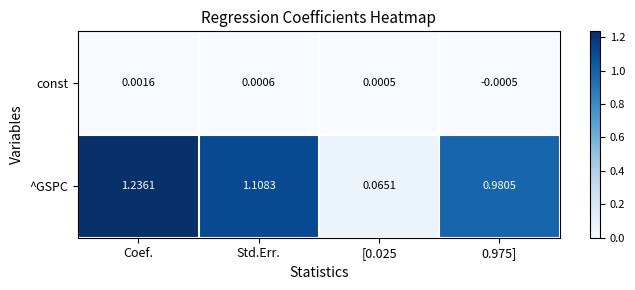

At which category is the sum across all series the highest?

Coef.